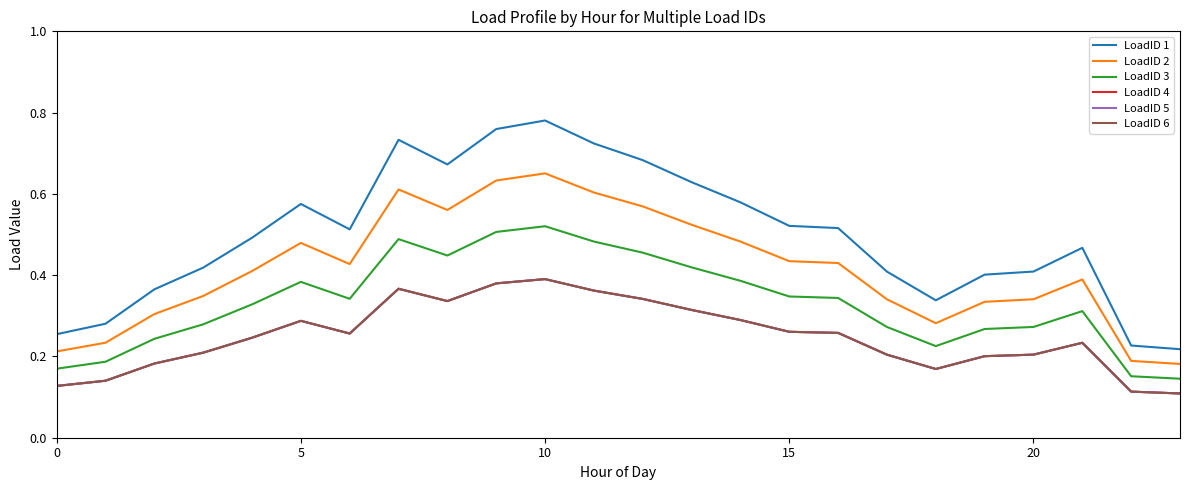

True or false: LoadID 6 and LoadID 2 intersect in this chart.

False